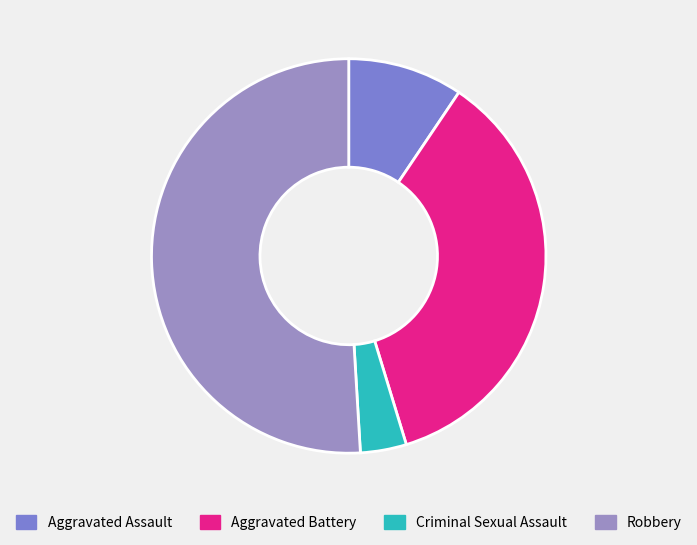

To the nearest percent, what is the average slice percentage?

25%